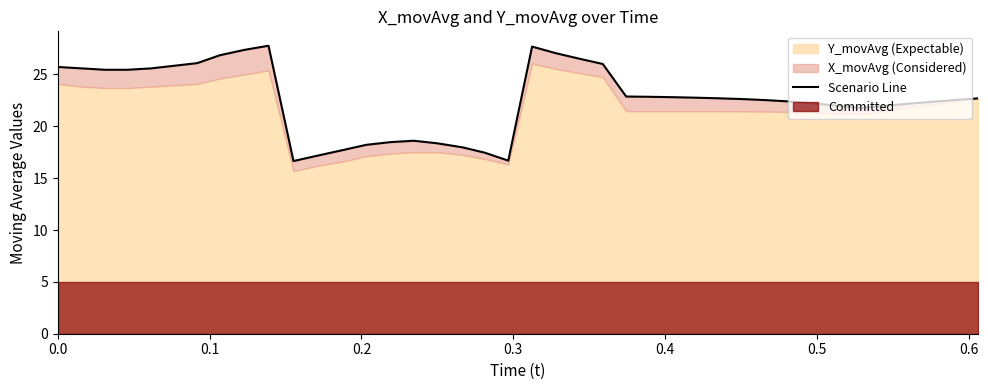

What is the minimum value shown in the chart?

16.7